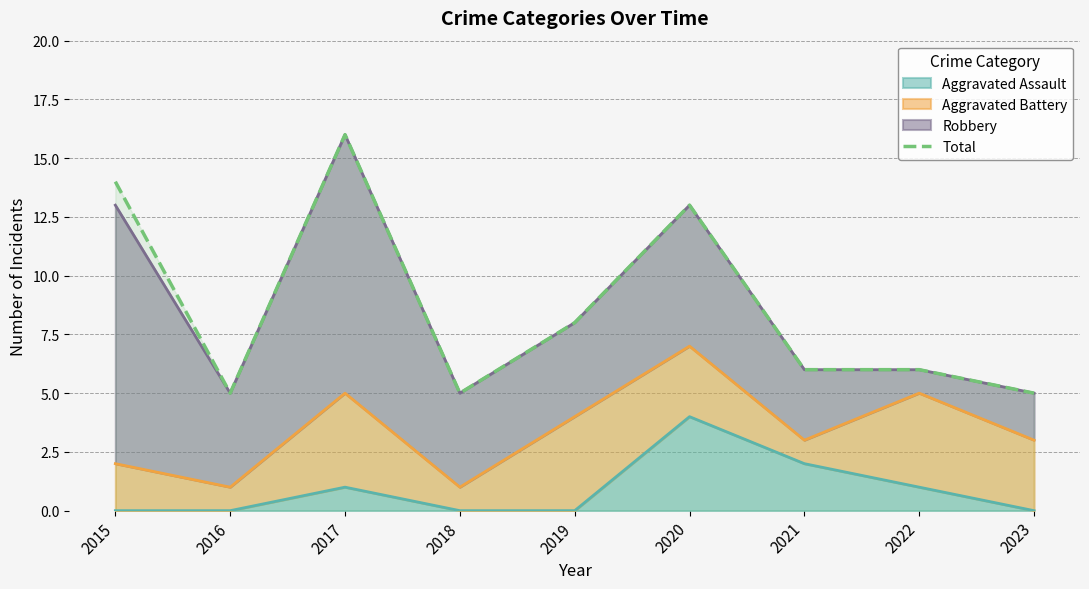

Does the chart display data point markers on the line(s)?

No